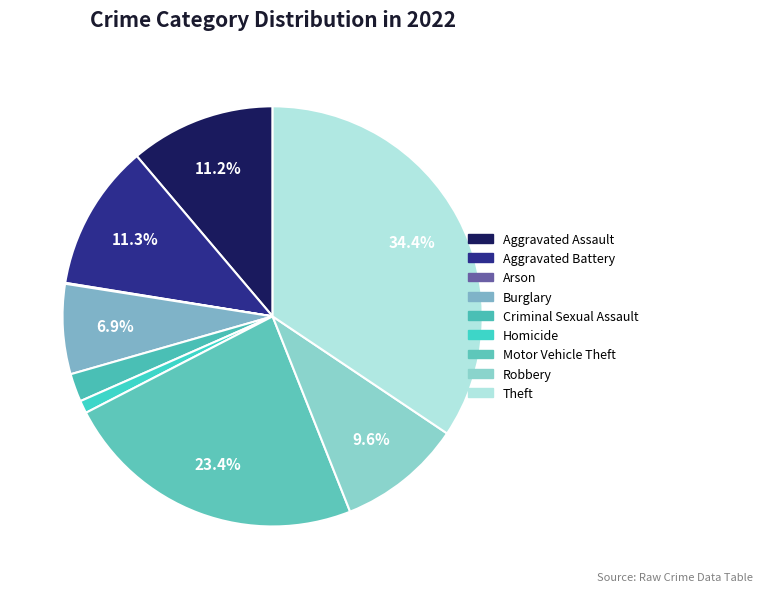

What percentage is the Criminal Sexual Assault slice, to the nearest percent?

2%